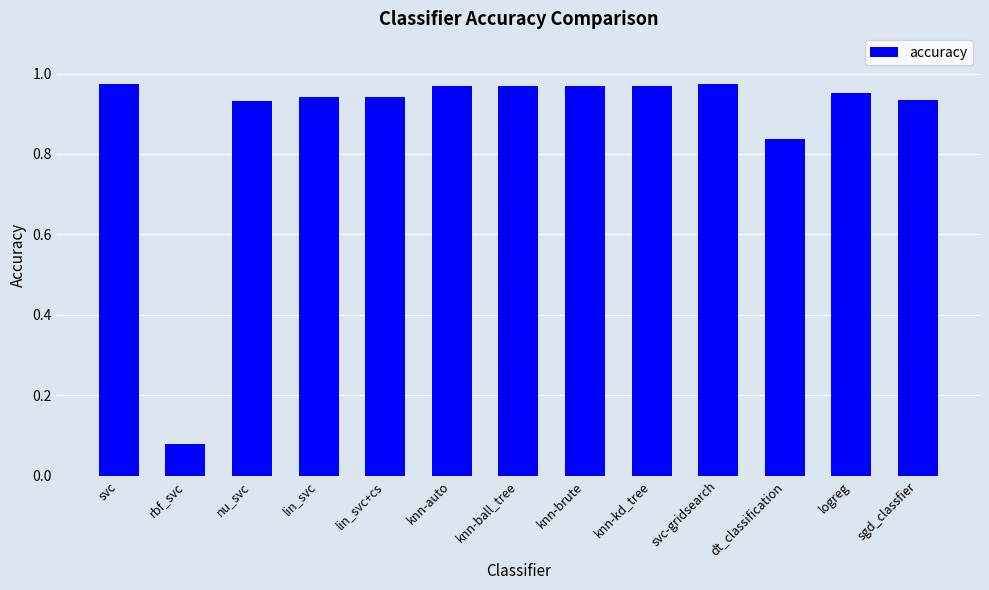

Are the bars grouped side by side (vs. stacked)?

No